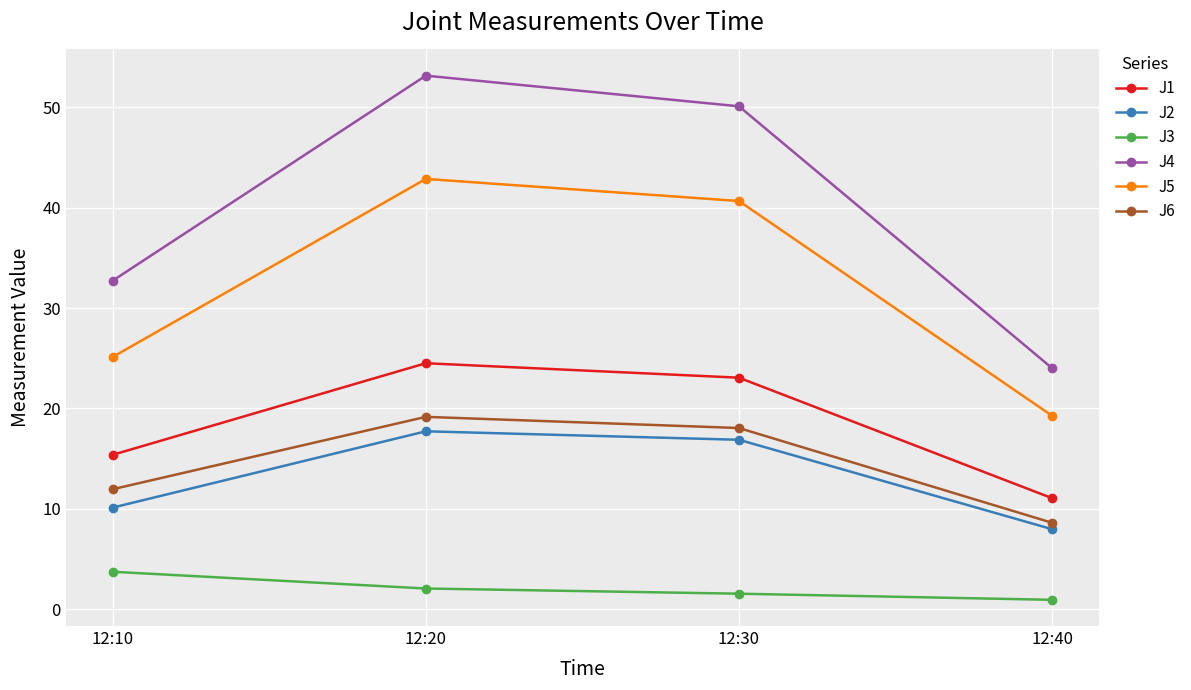

How many data points in J1 are less than 23?

2